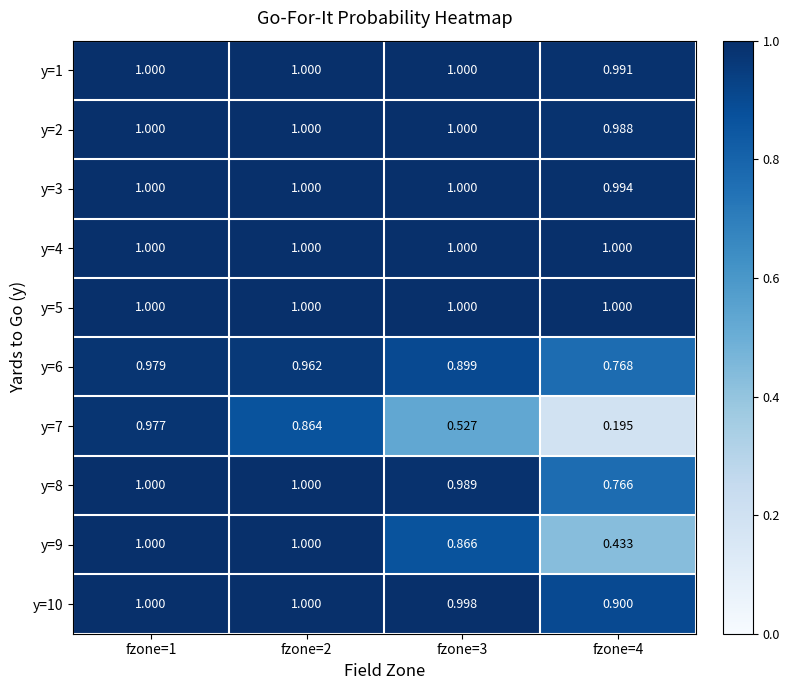

Is the value of y=9 at fzone=3 greater than the value of y=3 at fzone=1?

No